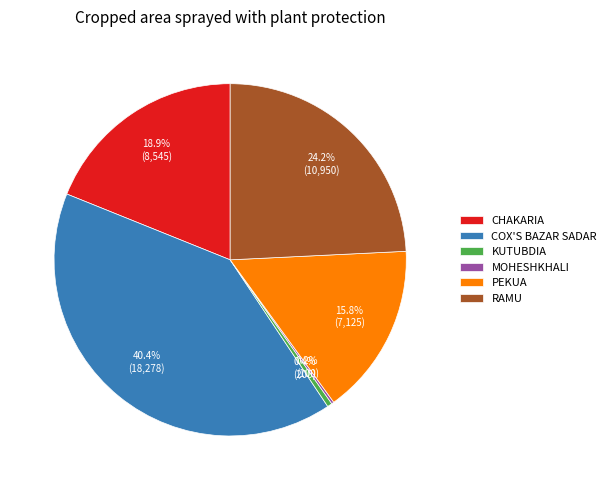

To the nearest percent, what is the average slice percentage?

17%